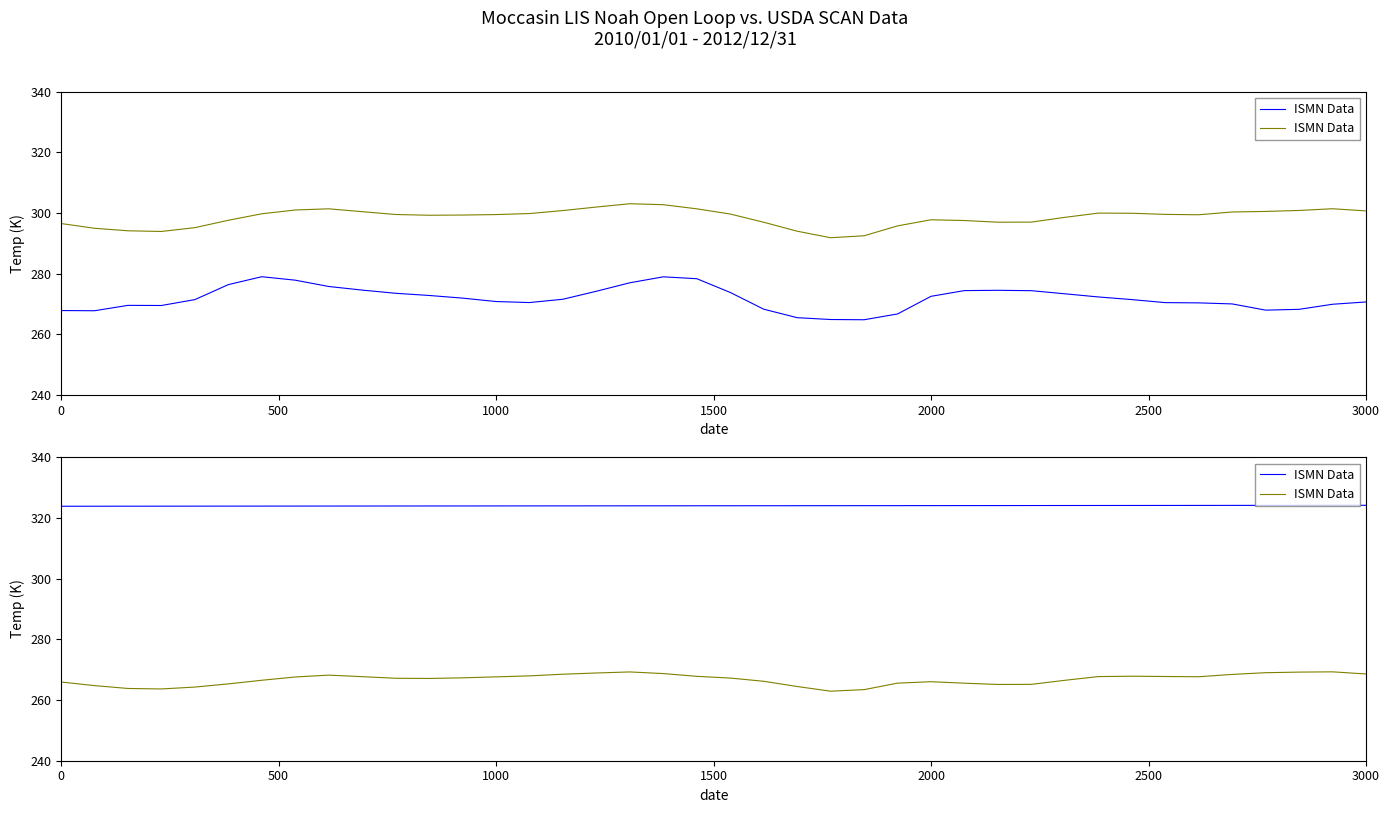

How many data points are less than 267?

17